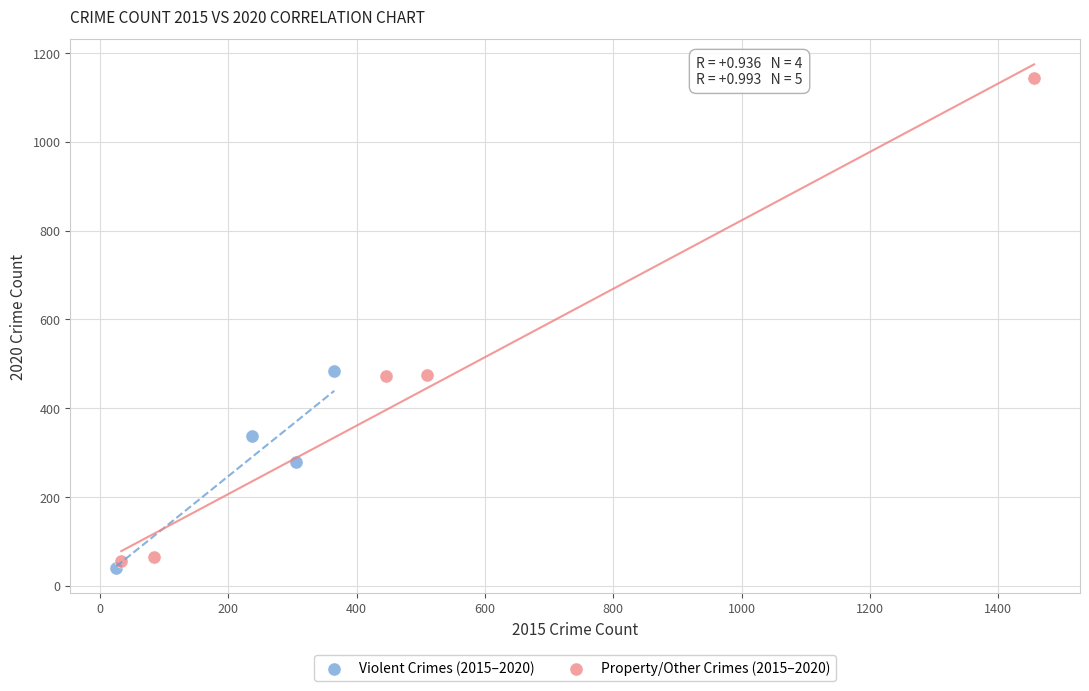

Which series reaches the maximum Y coordinate?

Property/Other Crimes (2015–2020)